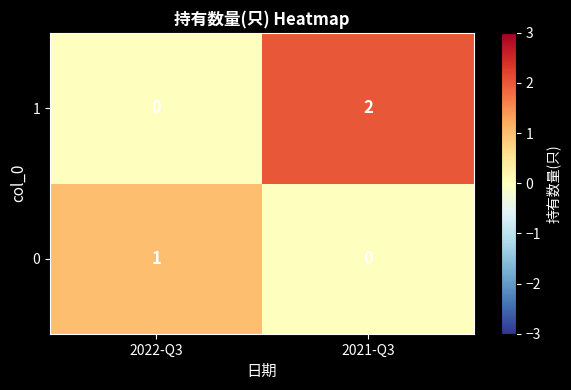

Reading left to right, extract all data points from this chart.

1: 2022-Q3=0	2021-Q3=2
0: 2022-Q3=1	2021-Q3=0